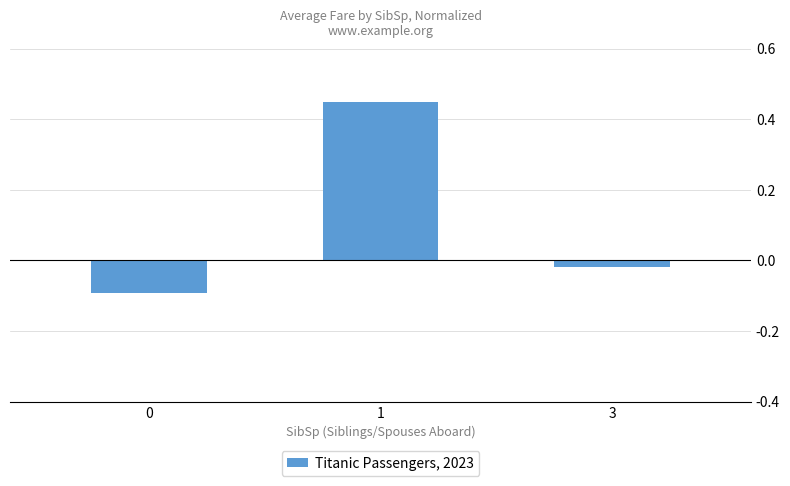

The chart shows a value of -0.0 at 0. True or false?

False